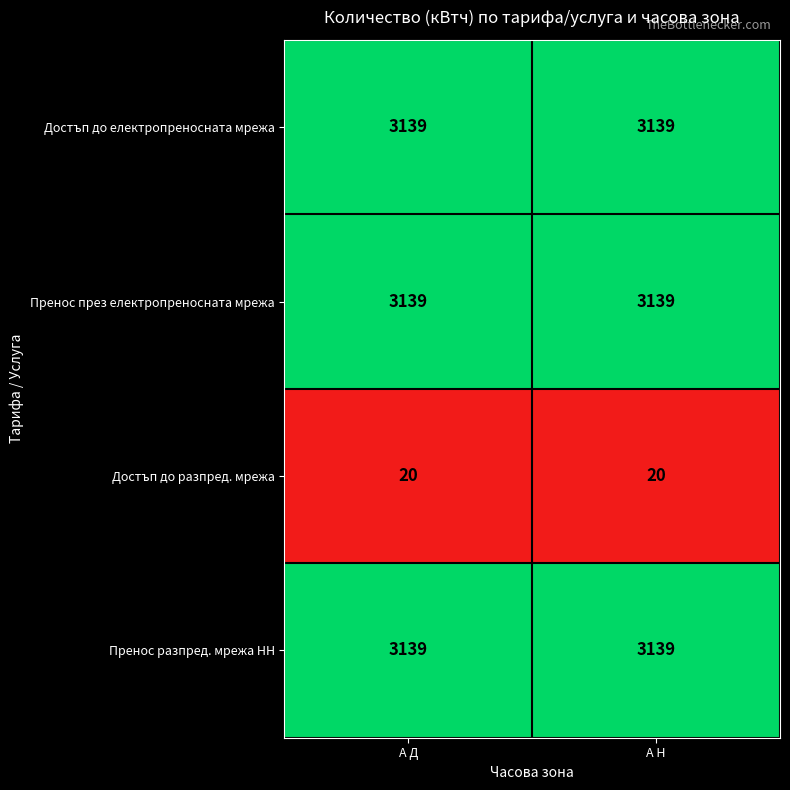

What is the smallest value displayed?

20